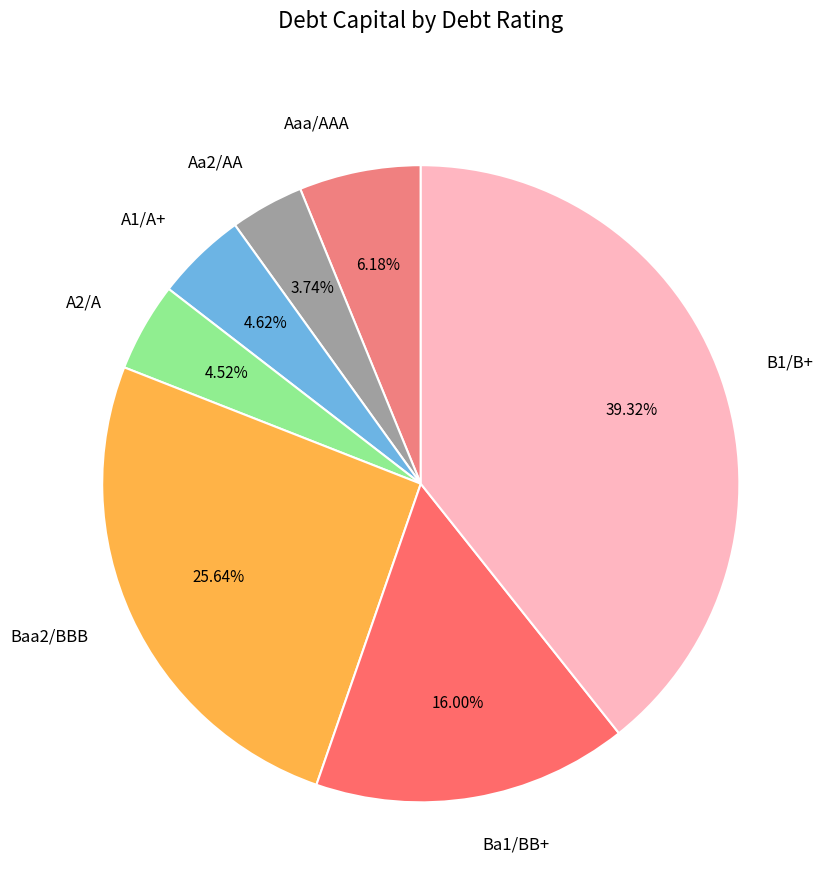

How many segments does this pie chart have?

7